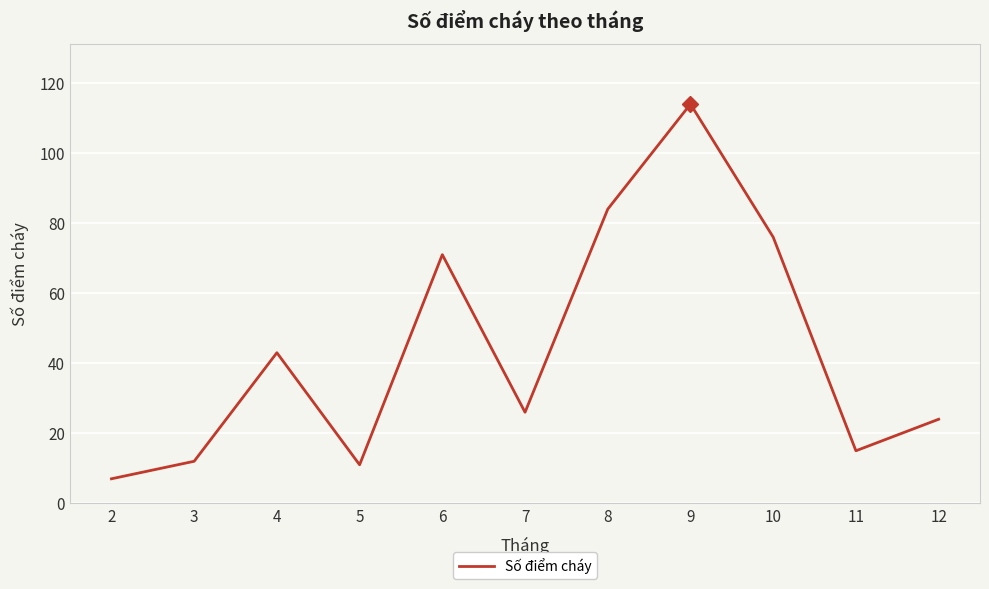

What is the sum of all values?

483